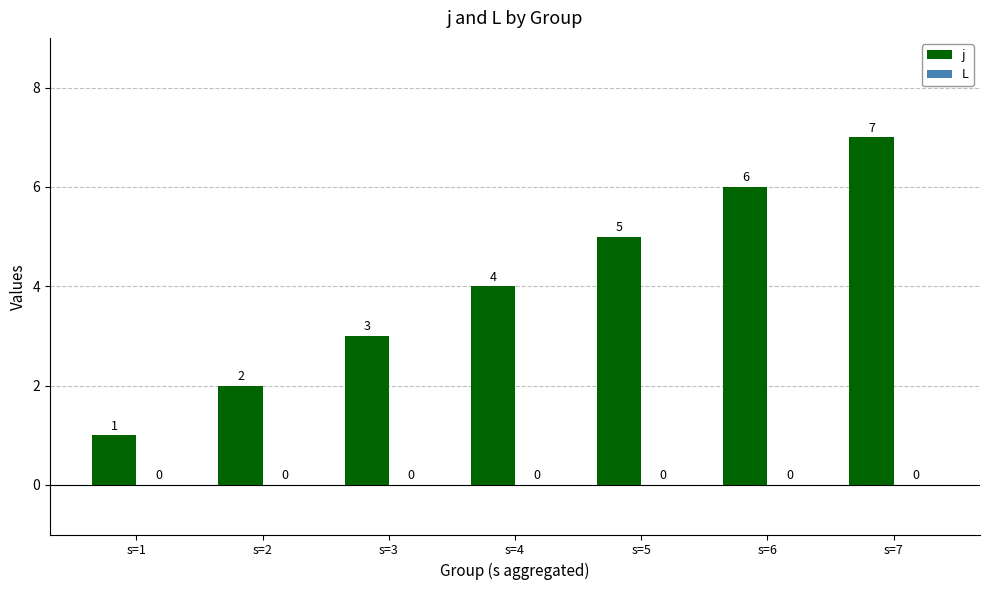

How many values are between 2 and 6?

5